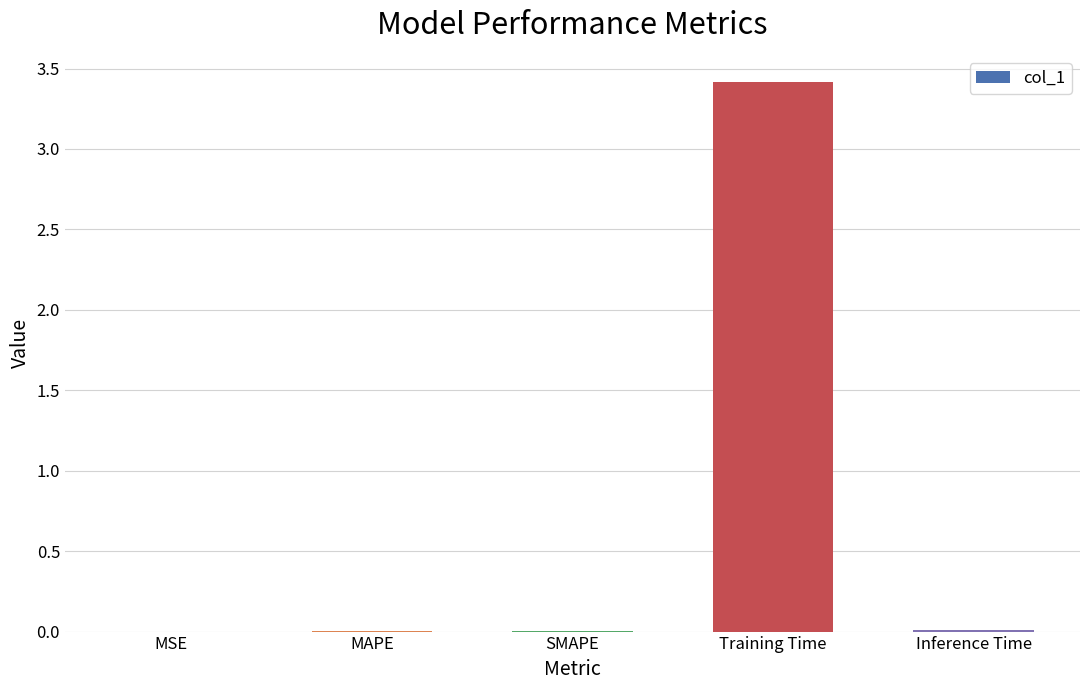

Is it true that the value at Inference Time is 0.0?

True